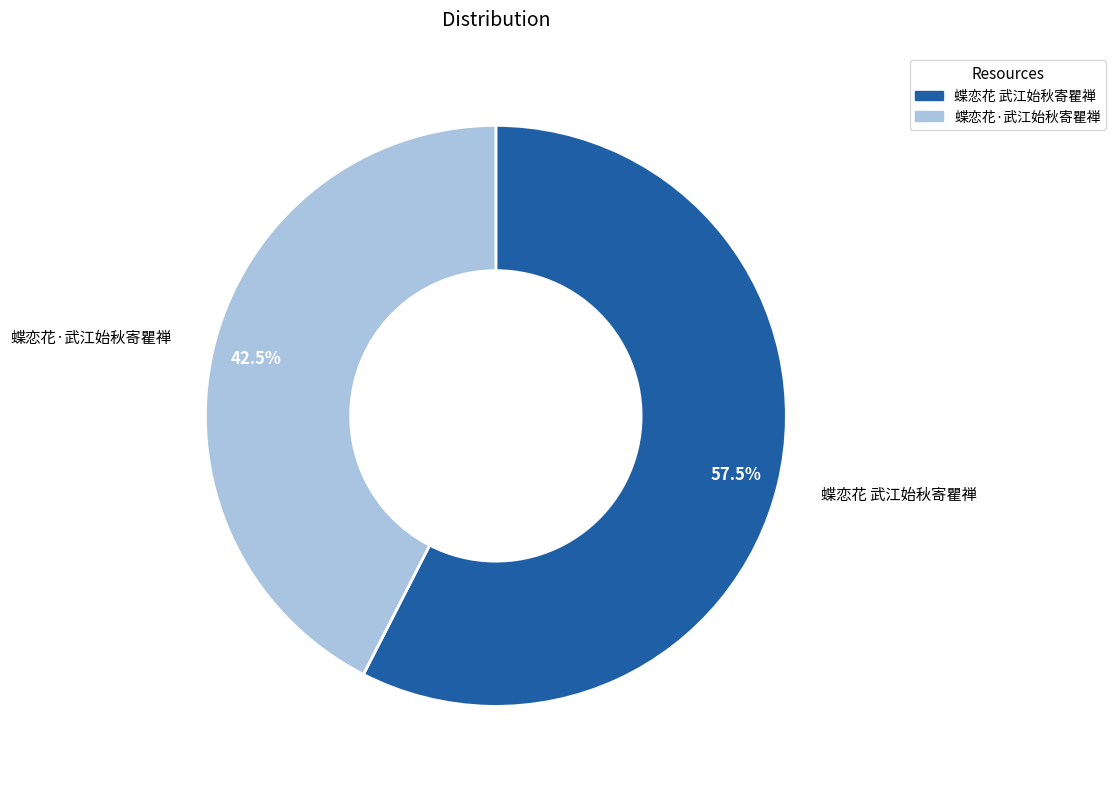

Count the number of slices in the pie.

2